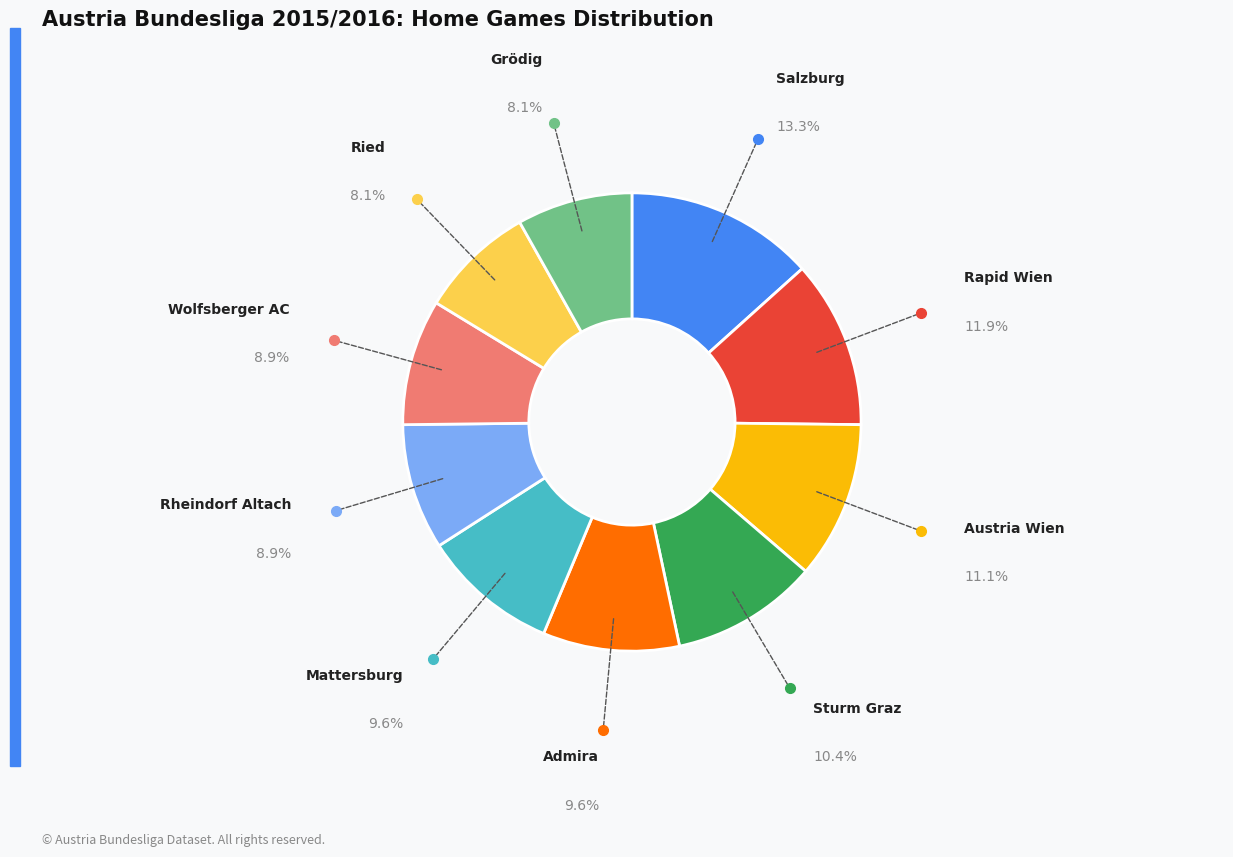

Is it true that Salzburg is 13% of the pie?

True